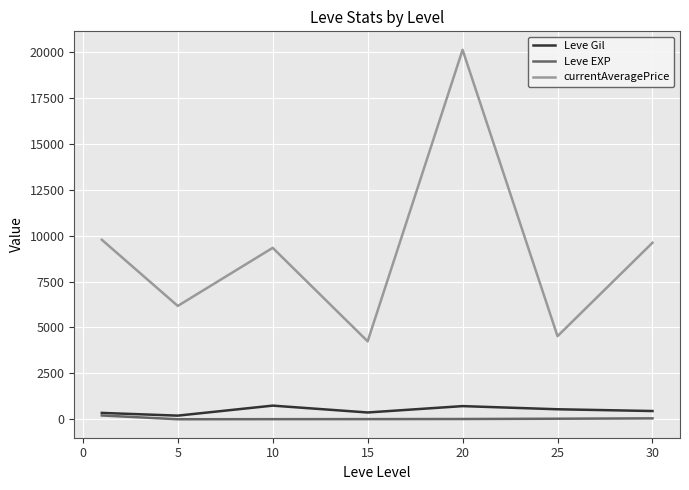

True or false: currentAveragePrice and Leve Gil intersect in this chart.

False